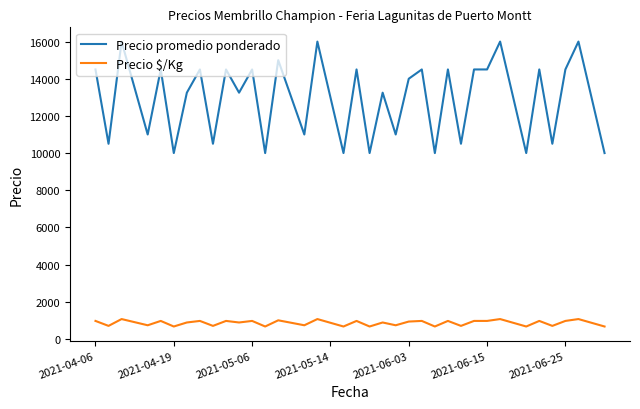

At how many categories does at least one series exceed 5173?

40